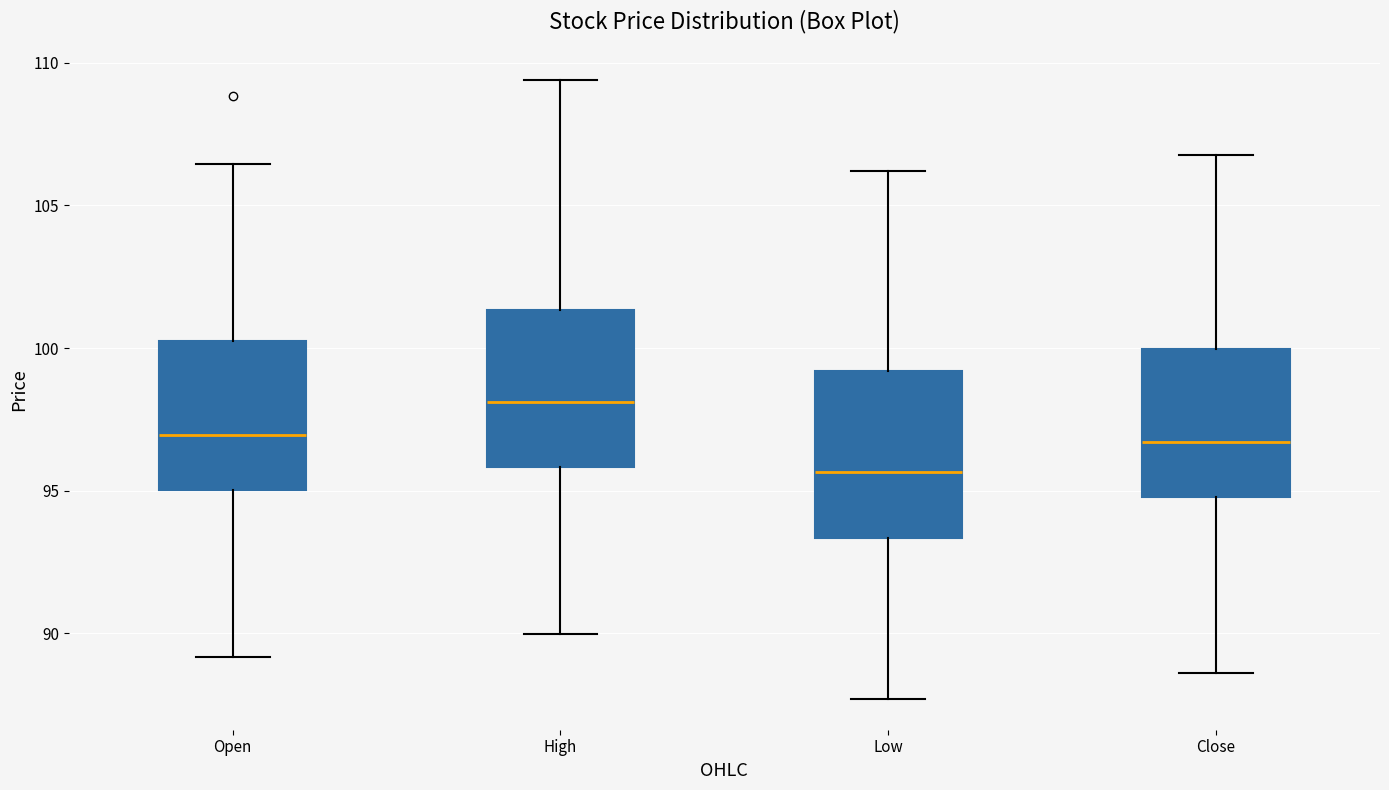

Reading left to right, read every box against the y-axis: the position of its median line, the range the box covers, and the ends of its whiskers. The values are not printed on the chart, so give them approximately, as read against the axis.

Open: median 97.0, box 95.0 to 100.5, whiskers 89.0 to 106.5
High: median 98.0, box 96.0 to 101.5, whiskers 90.0 to 109.5
Low: median 95.5, box 93.5 to 99.0, whiskers 87.5 to 106.0
Close: median 96.5, box 95.0 to 100.0, whiskers 88.5 to 107.0